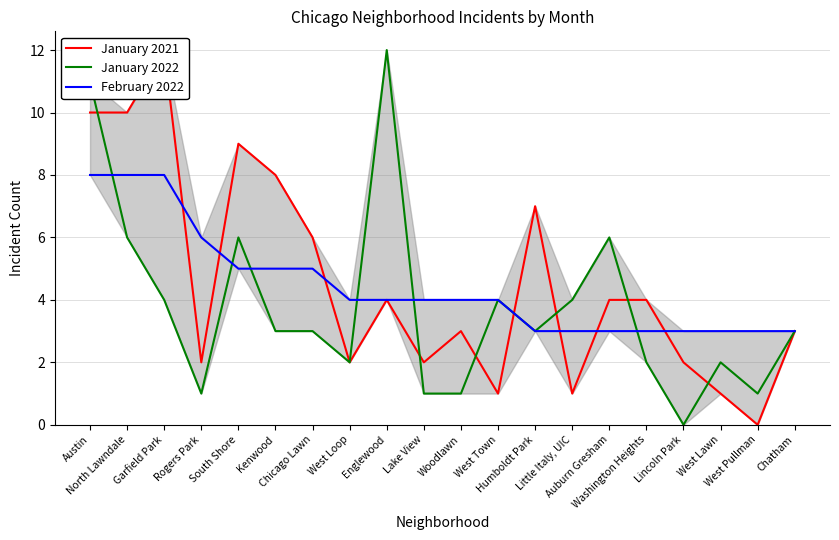

Rank the series at Auburn Gresham from lowest to highest value.

February 2022, January 2021, January 2022